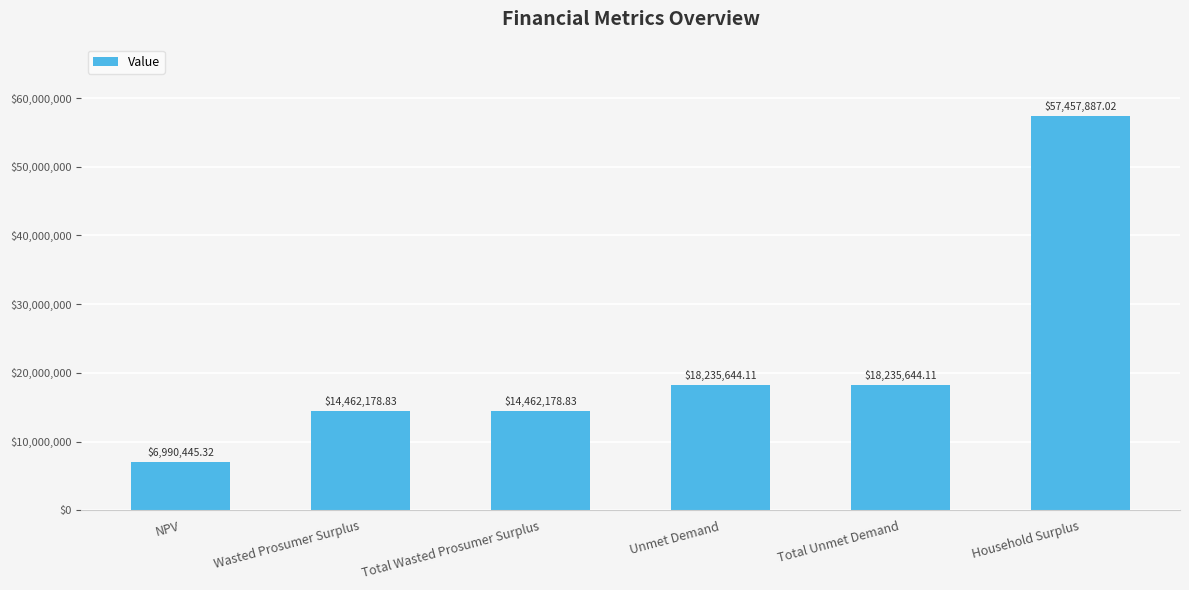

What is the average value?

21640663.0